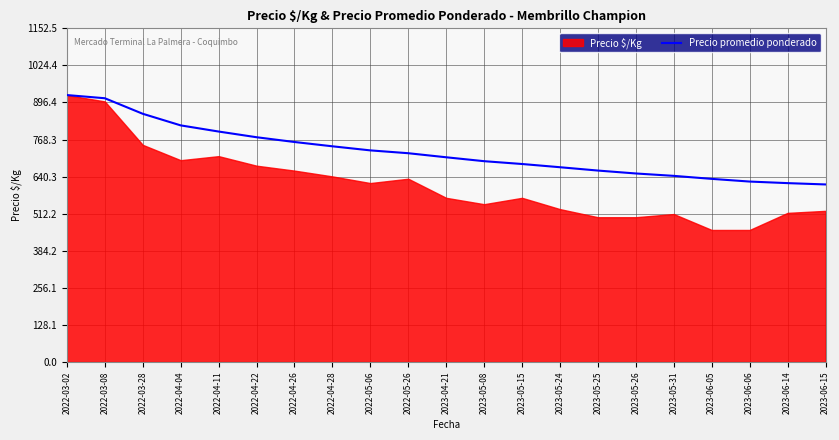

What is the value of the 20th point from the left?

617.8